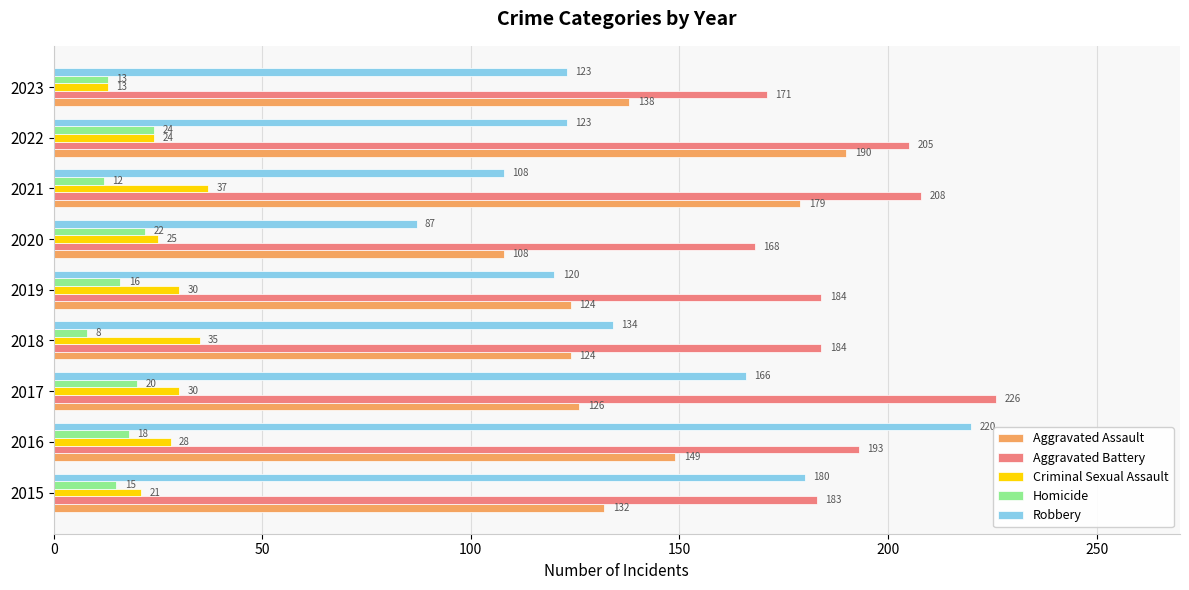

Which series has the largest range (max minus min)?

Robbery